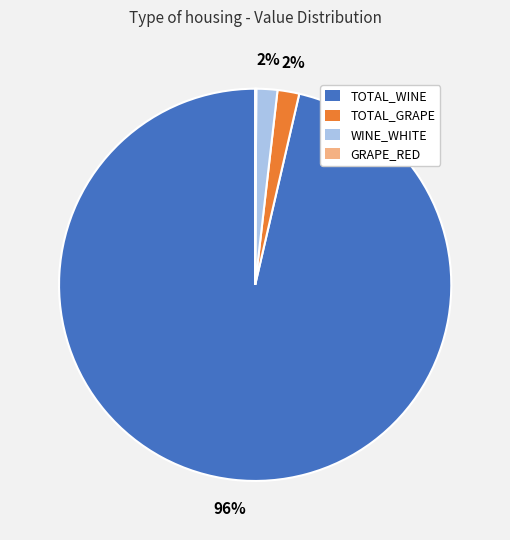

To the nearest percent, what is the average slice percentage?

25%